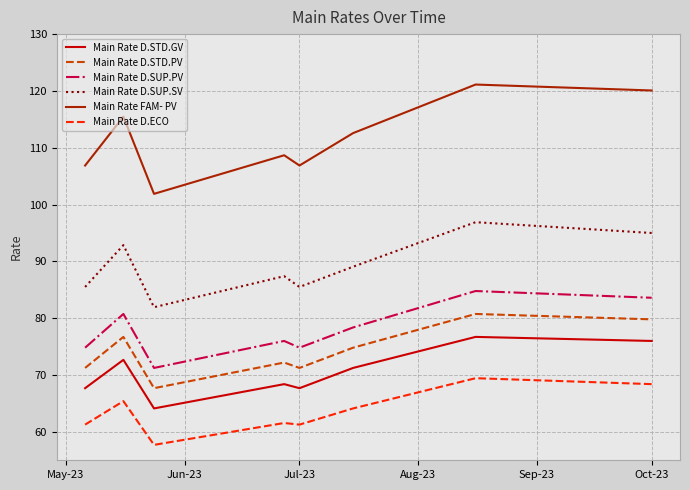

Does the chart display data point markers on the line(s)?

No